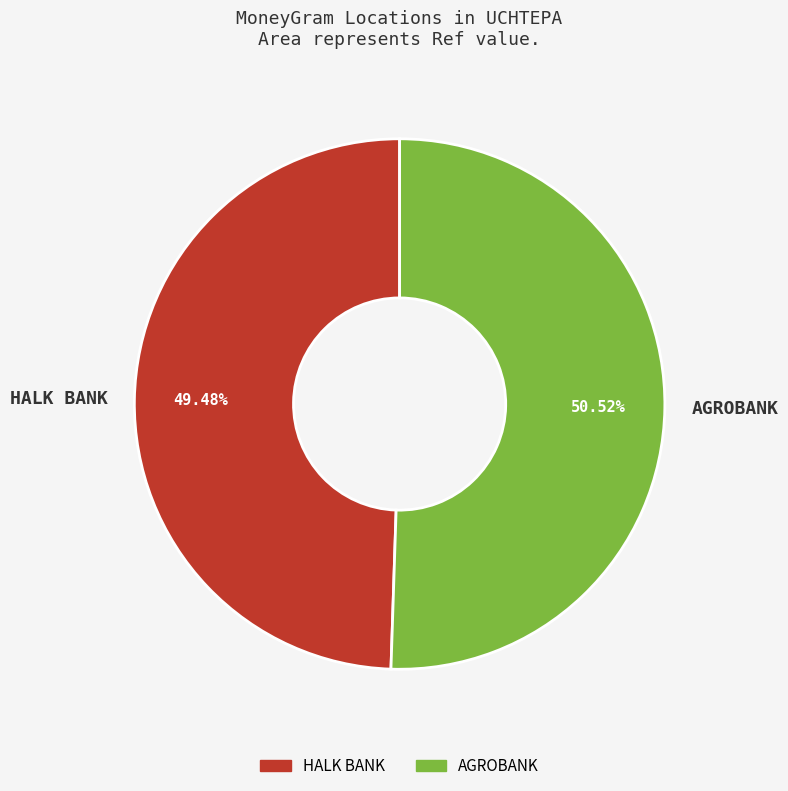

Which category has the smallest portion of the pie?

HALK BANK